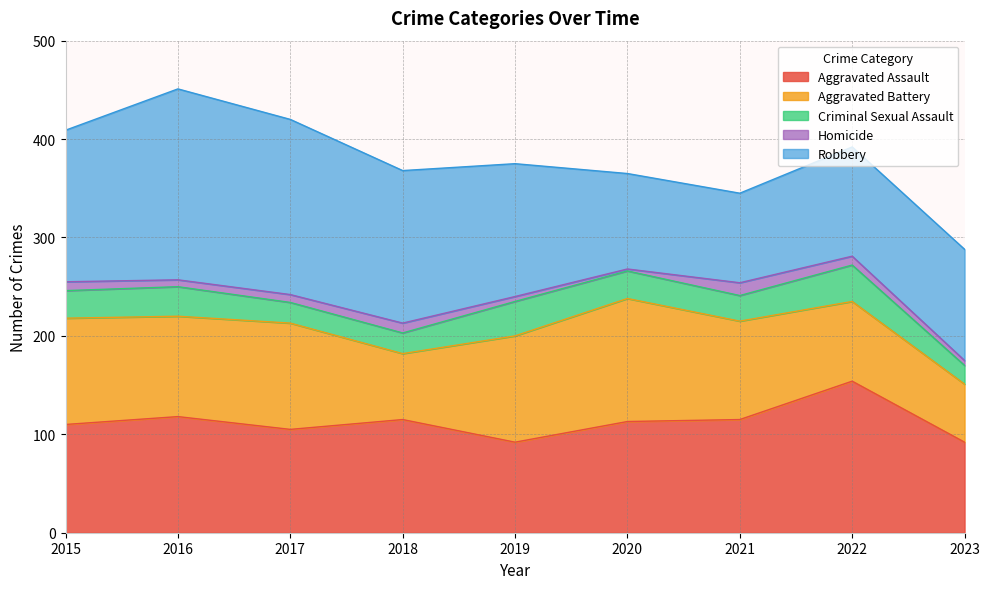

How many interior local peaks does the Robbery series have?

1